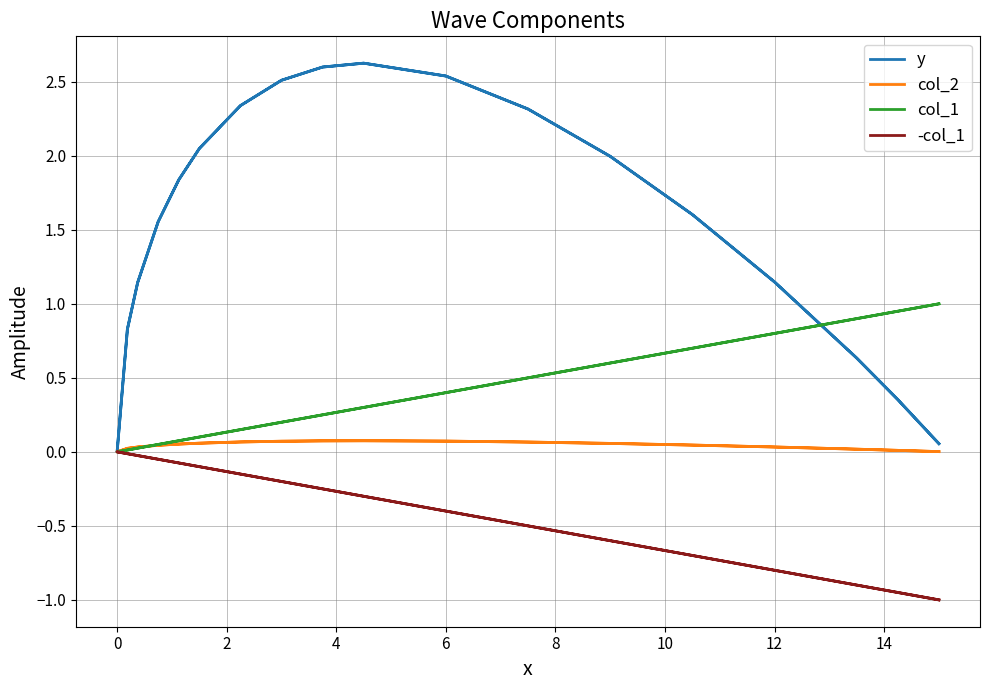

True or false: col_1 has a value of 0.0 at 22.

False